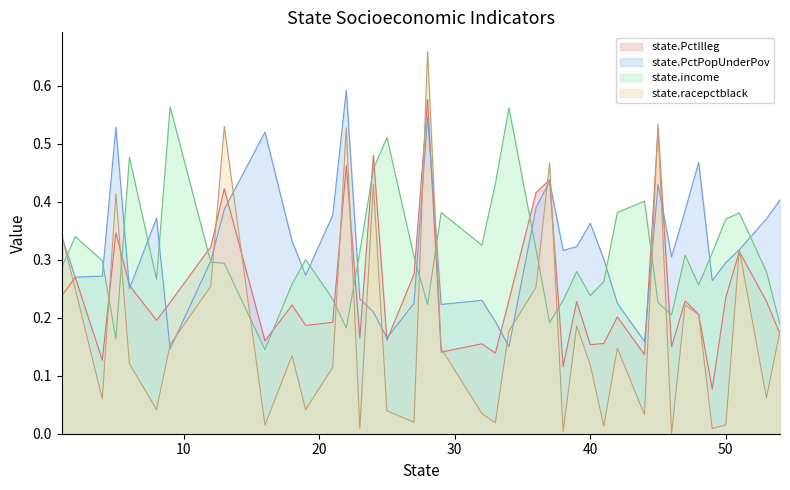

What is the value of the state.PctPopUnderPov point at the 3rd from the left?

0.3